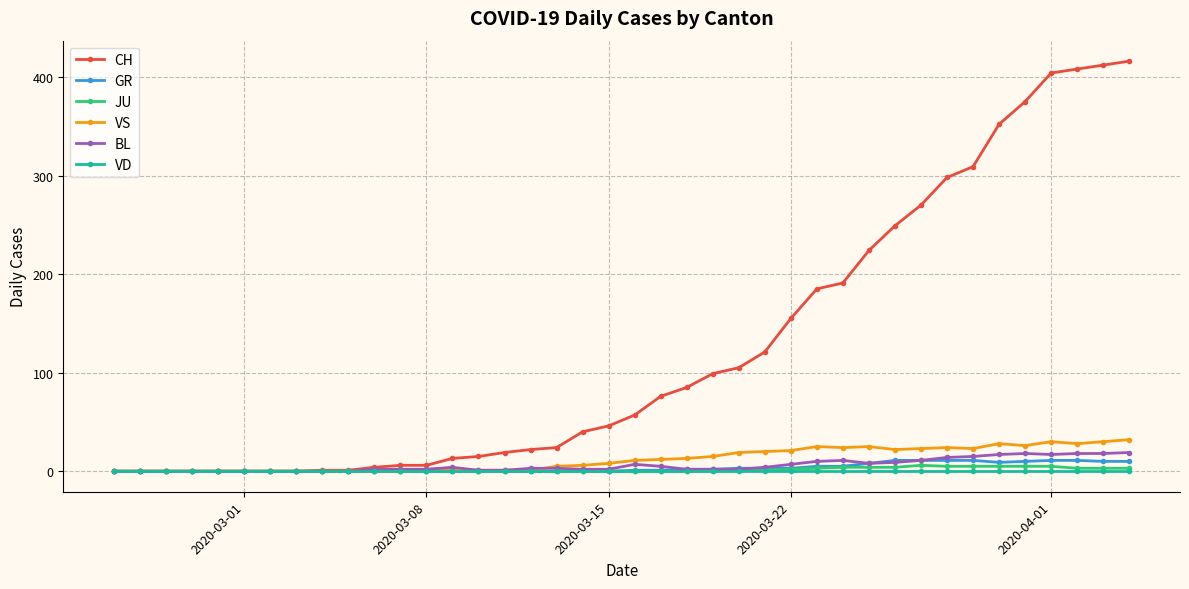

Which series has the largest total across all categories?

CH